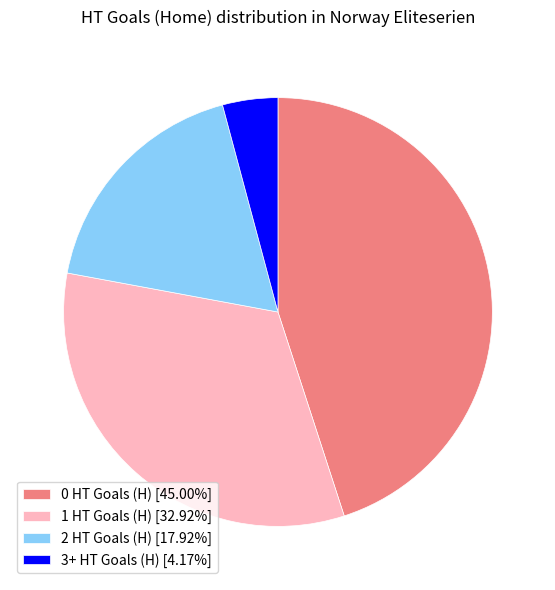

What is the ratio of the value at 3+ HT Goals (H) to the value at 1 HT Goals (H)?

0.1